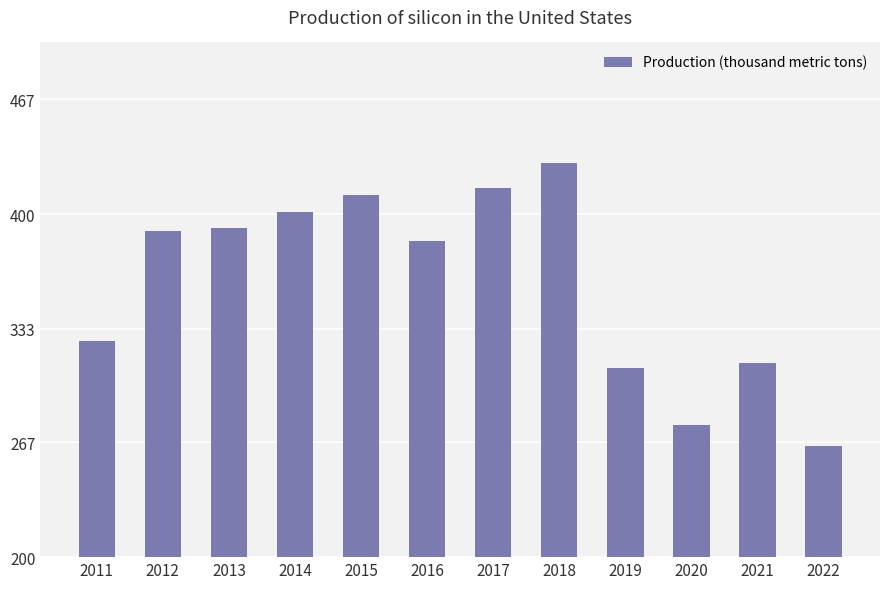

Reading right to left, extract all data points from this chart.

2022=265	2021=313	2020=277	2019=310	2018=430	2017=415	2016=384	2015=411	2014=401	2013=392	2012=390	2011=326